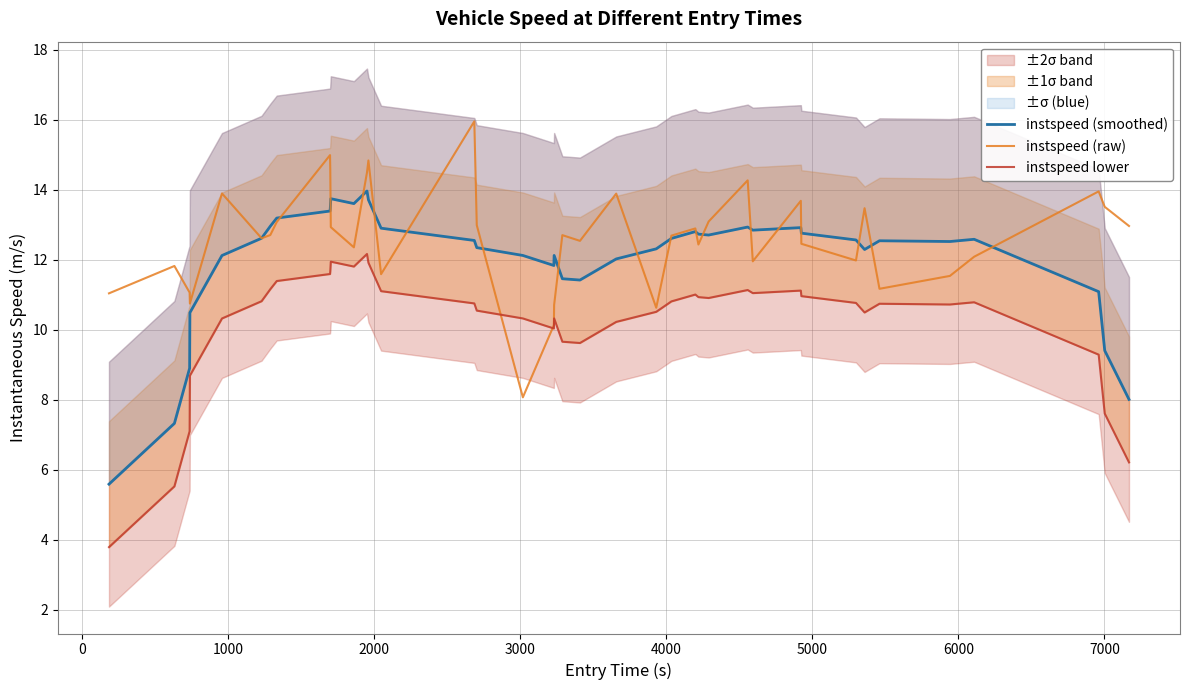

What is the difference between the maximum and minimum values in the instspeed lower series?

8.4